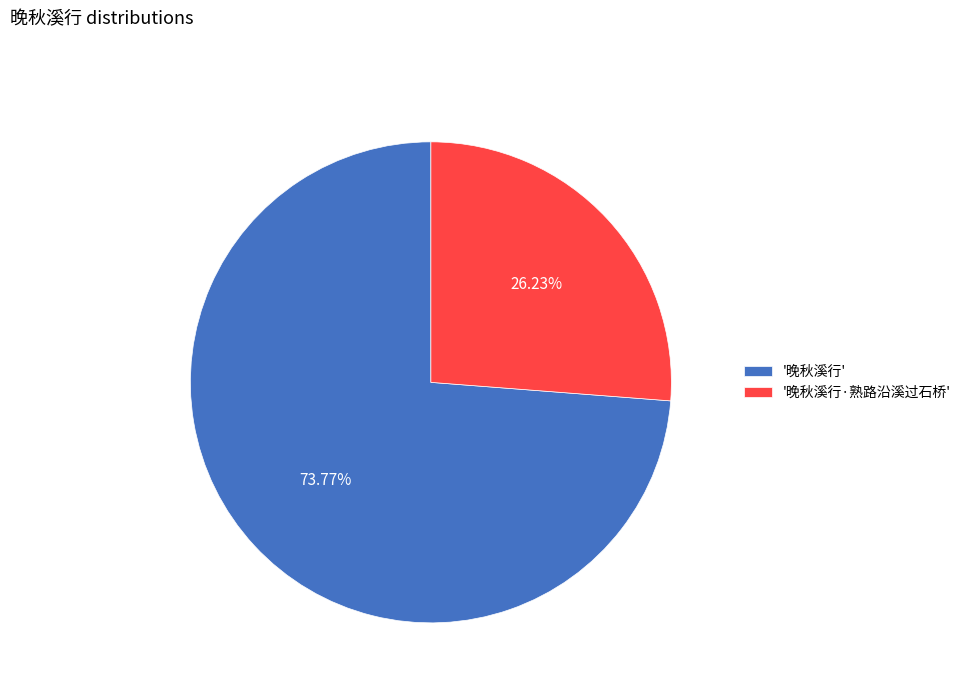

Between '晚秋溪行' and '晚秋溪行·熟路沿溪过石桥', which is larger?

'晚秋溪行'